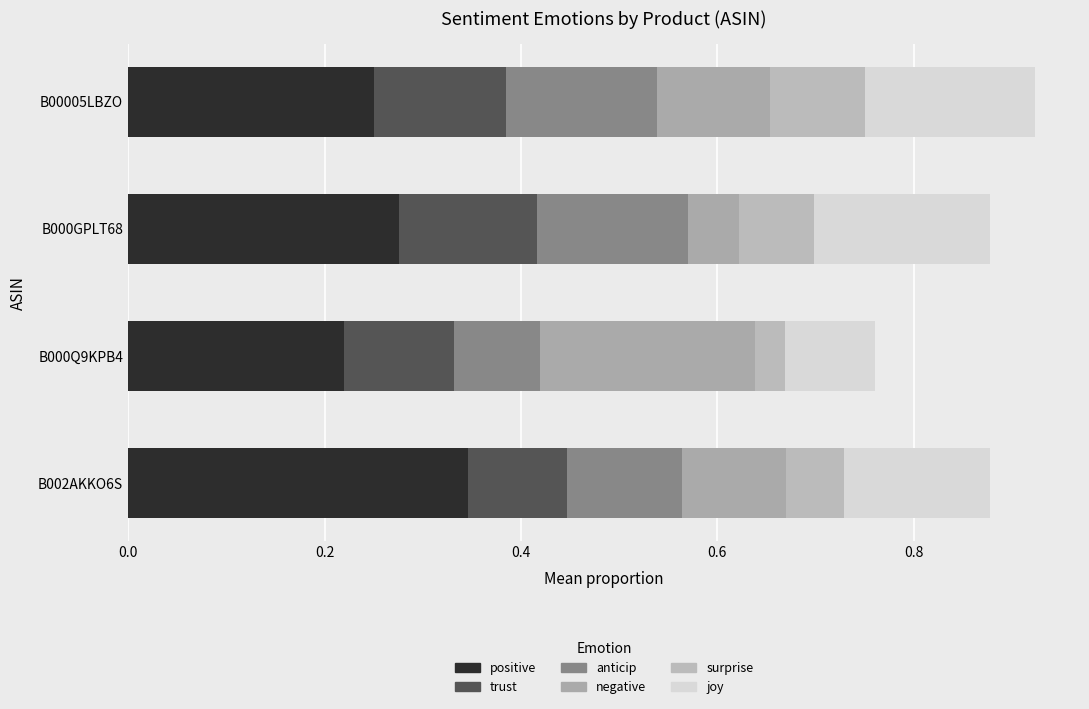

What is the sum of all positive values?

1.1